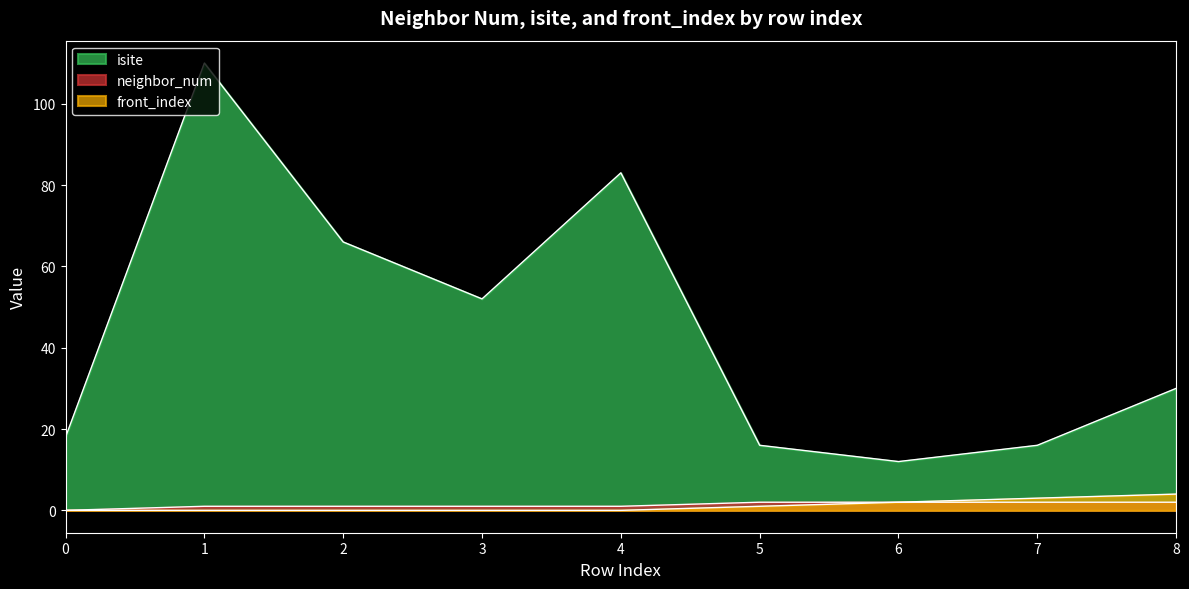

Is the value of isite at 1 greater than the value of front_index at 0?

Yes